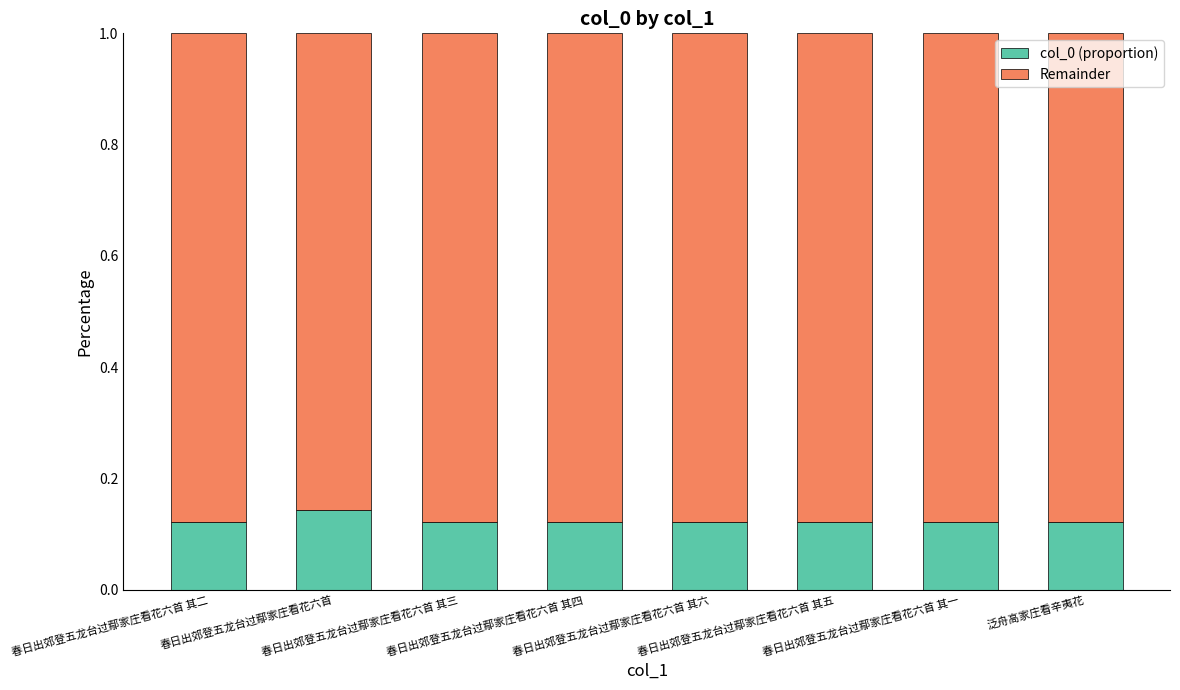

At which label does col_0 (proportion) reach its peak?

春日出郊登五龙台过鄢家庄看花六首